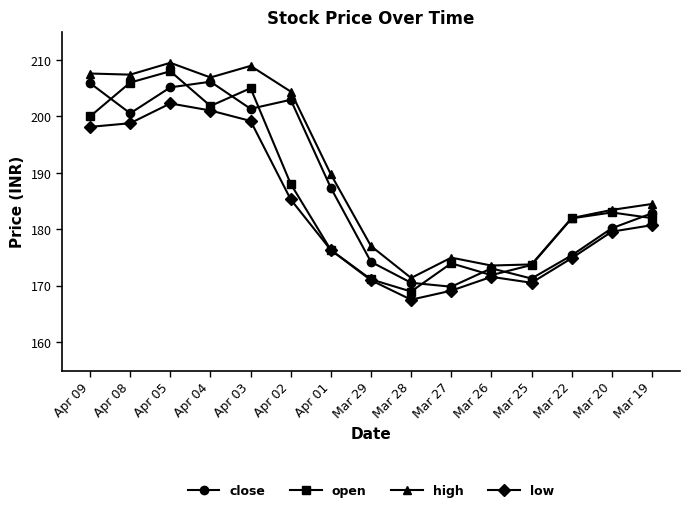

Is the value of low at Mar 28 greater than the value of high at Mar 27?

No